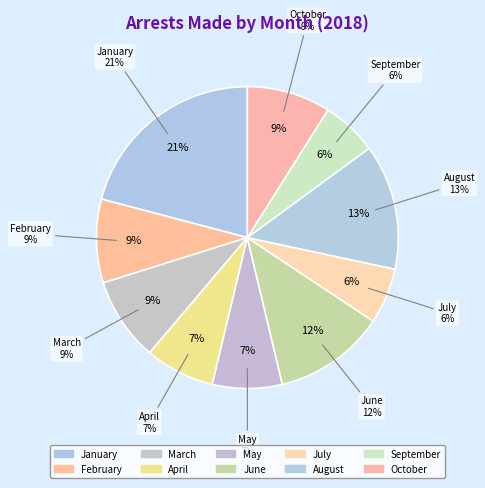

Is August the majority of the pie?

No